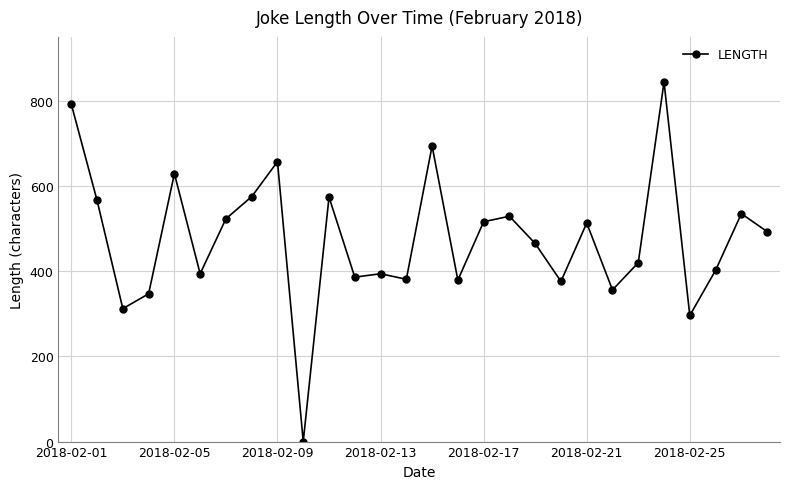

What is the value of the 13th point from the left?

394